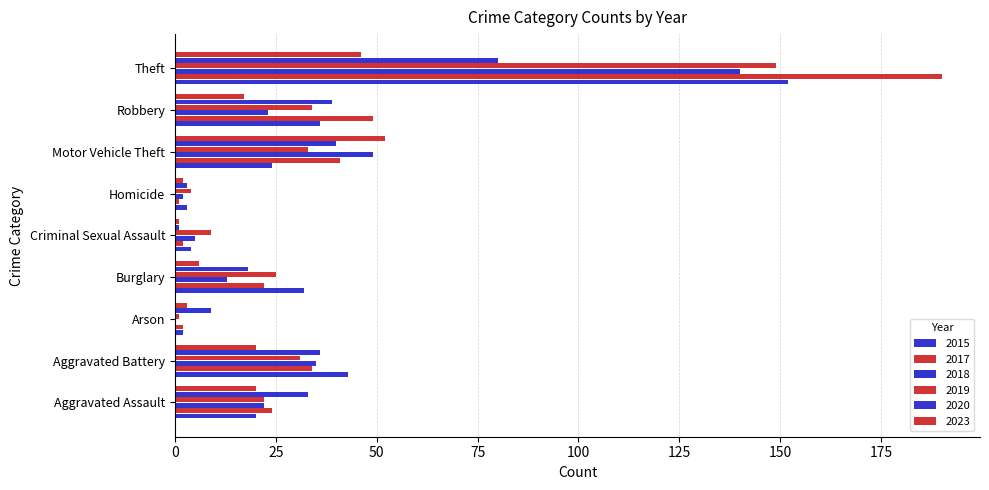

What is the difference between the 2018 values at Criminal Sexual Assault and Burglary?

8